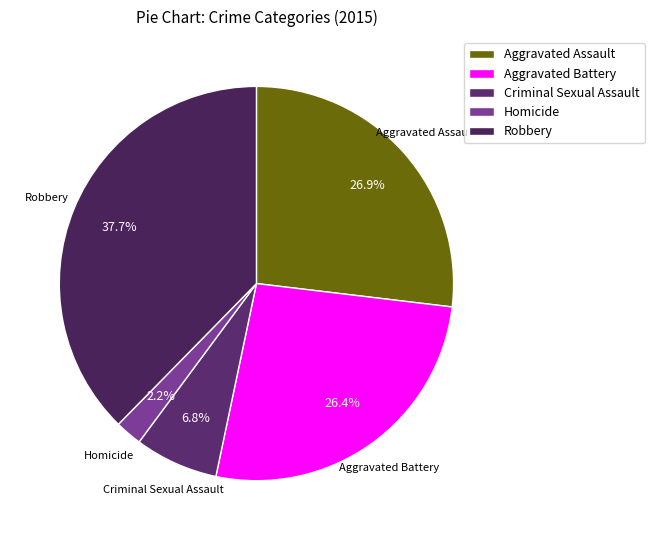

How many slices are in this pie chart?

5